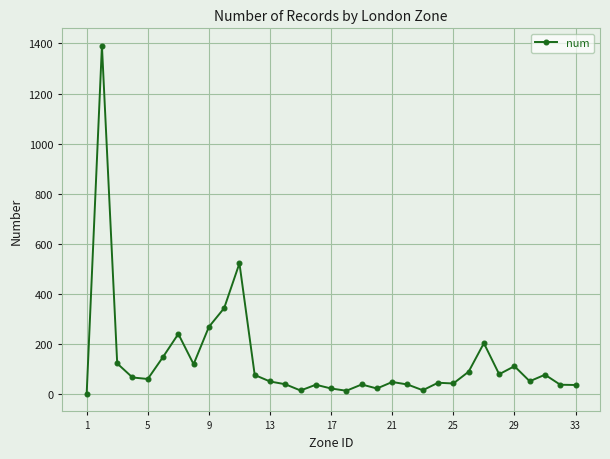

What is the difference between the second highest and second lowest values?

509